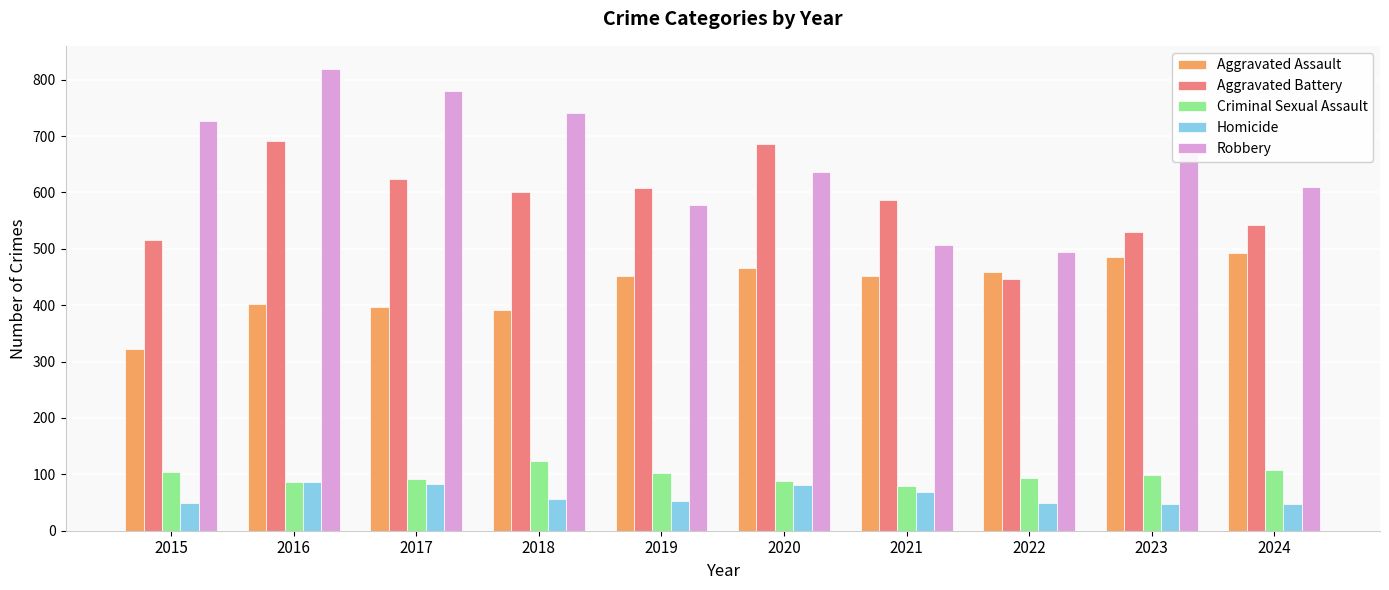

What are all the series names shown in the legend?

Aggravated Assault, Aggravated Battery, Criminal Sexual Assault, Homicide, Robbery